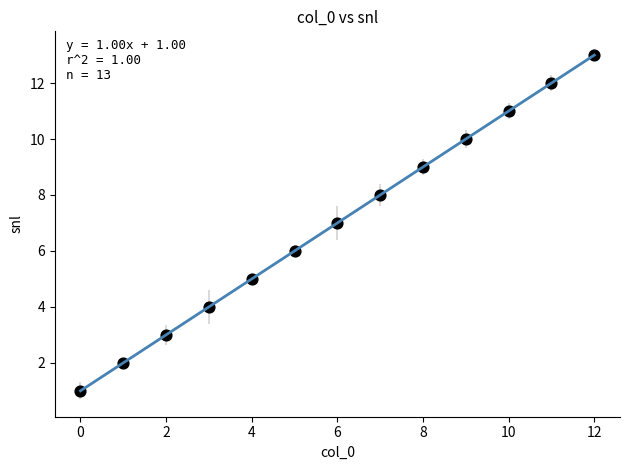

What is the range of Y values (max minus min)?

12